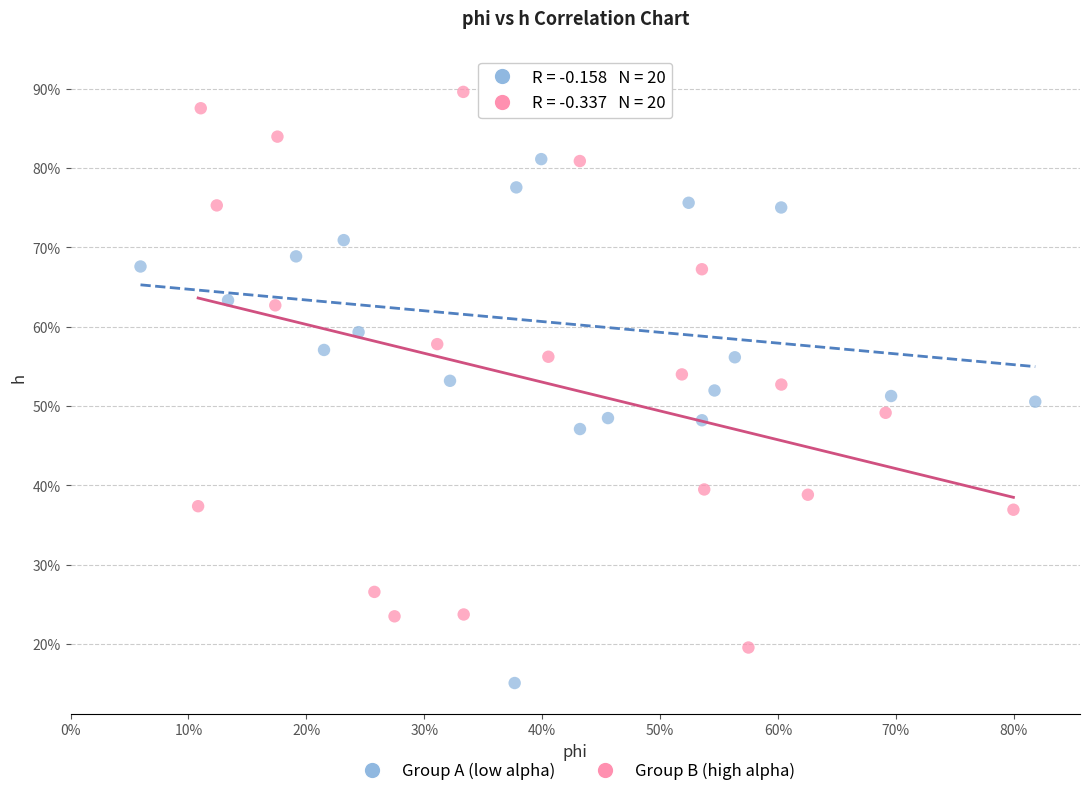

Which series has the largest Y range (max minus min)?

Group A (low alpha)